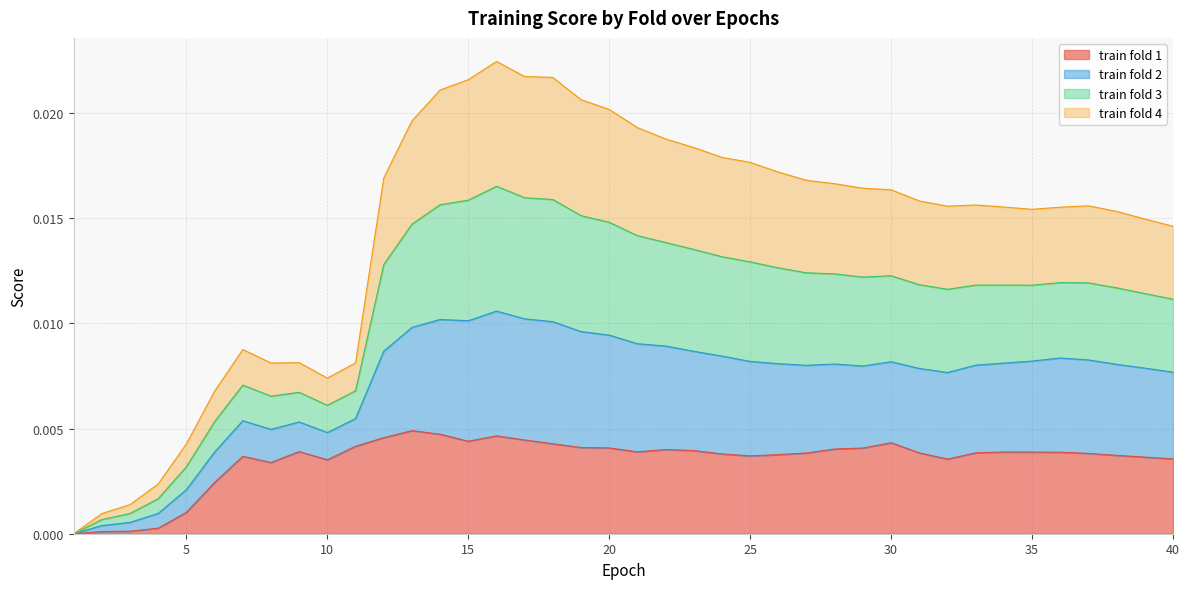

The train fold 1 series shows 0.0 at 30. True or false?

False